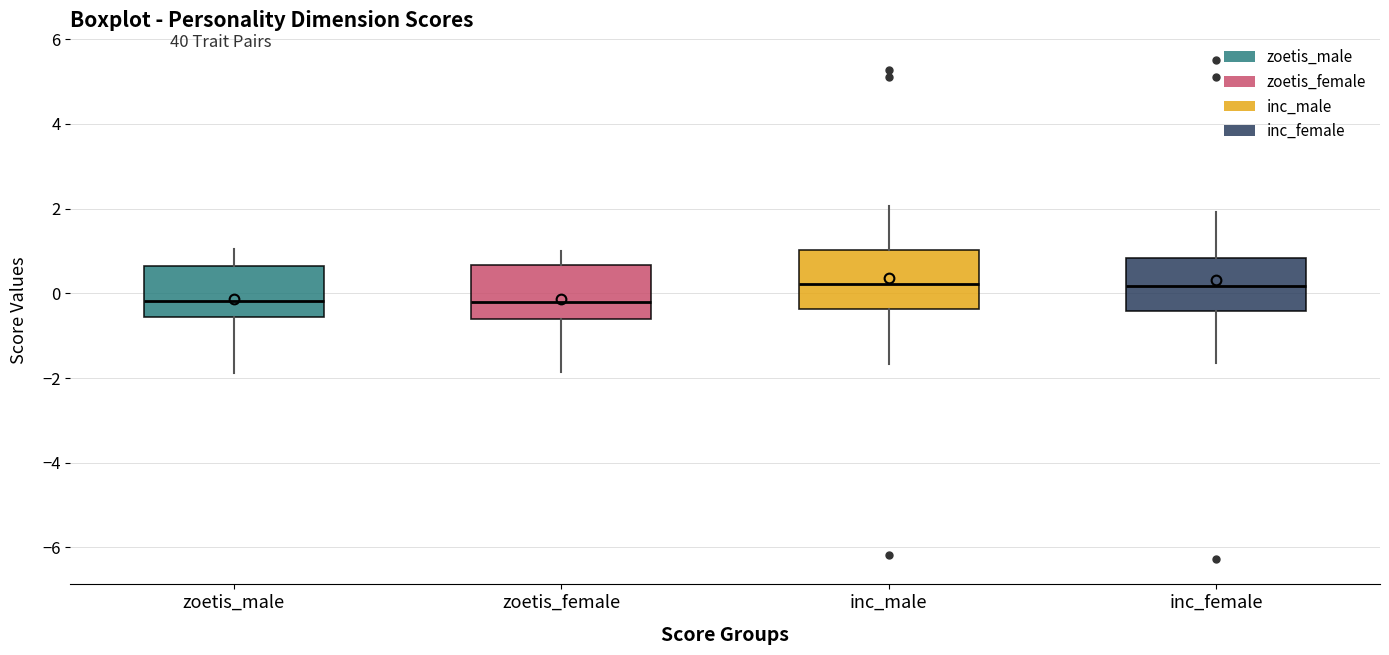

Where is the upper edge of the box for inc_male on the y-axis? The values are not printed on the chart, so give them approximately, as read against the axis.

1.0